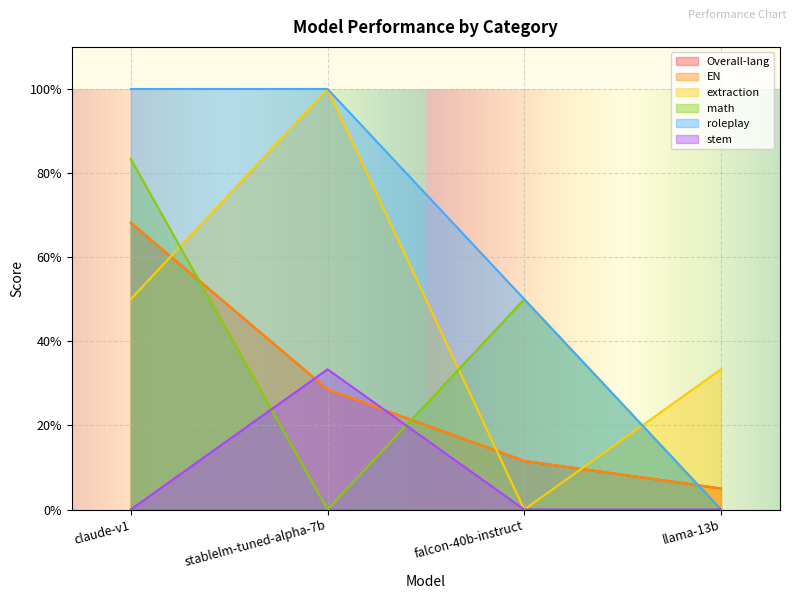

What is the difference between the maximum and minimum values in the math series?

0.8